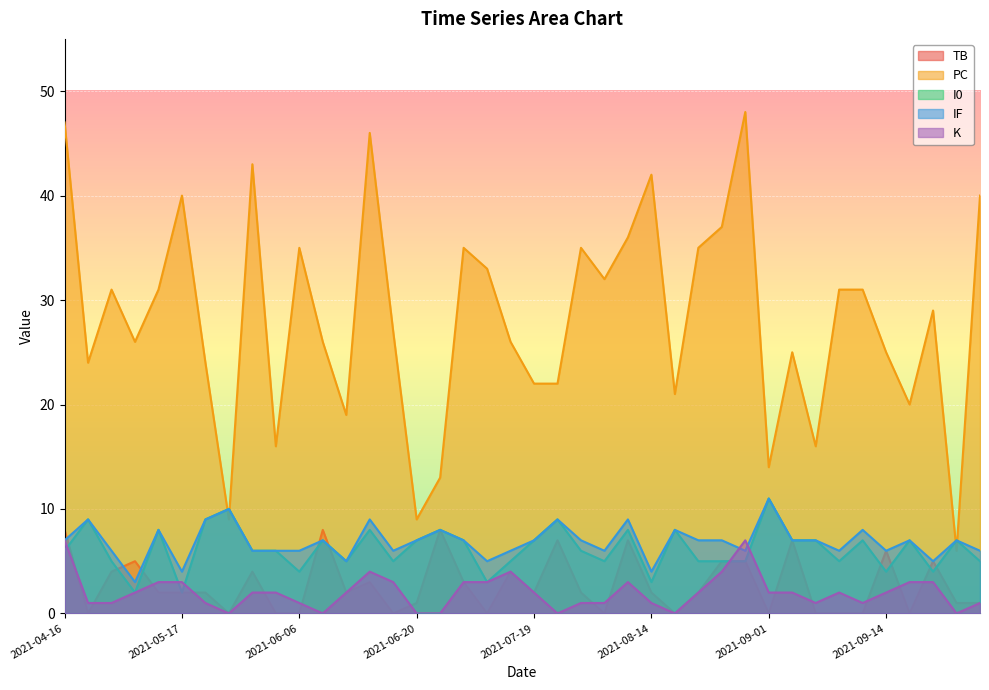

Which series ends up on top after the final intersection of PC and IF?

PC